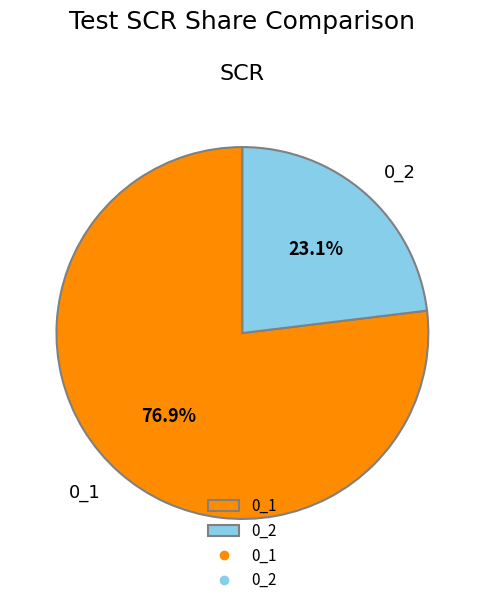

Is it true that 0_1 is 77% of the pie?

True